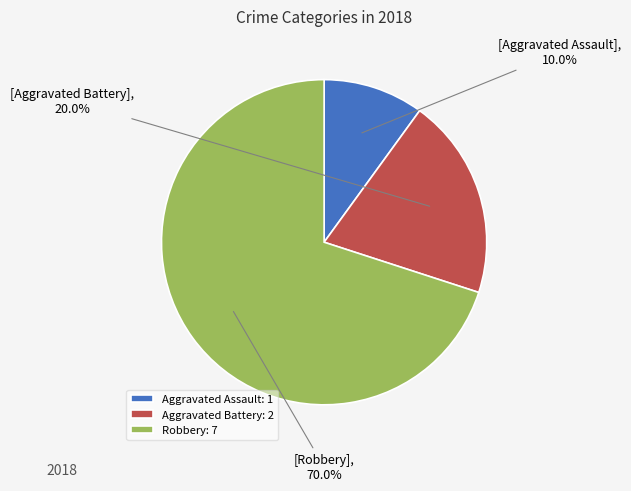

Approximately how many times larger is the value at Aggravated Battery compared to Robbery?

0.3